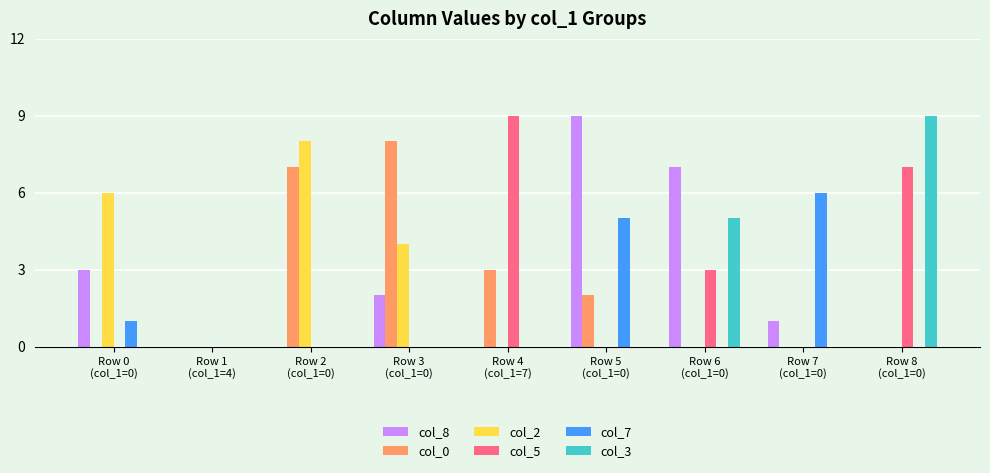

Which series has the widest spread of values?

col_8